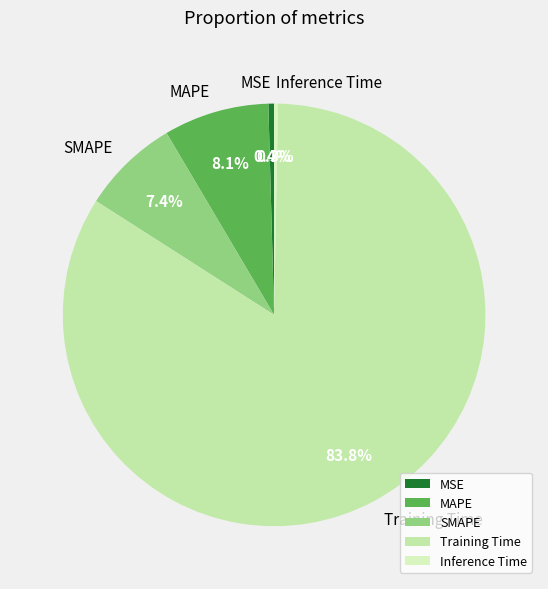

To the nearest percent, what is the difference between the Training Time and MAPE slice percentages?

76%